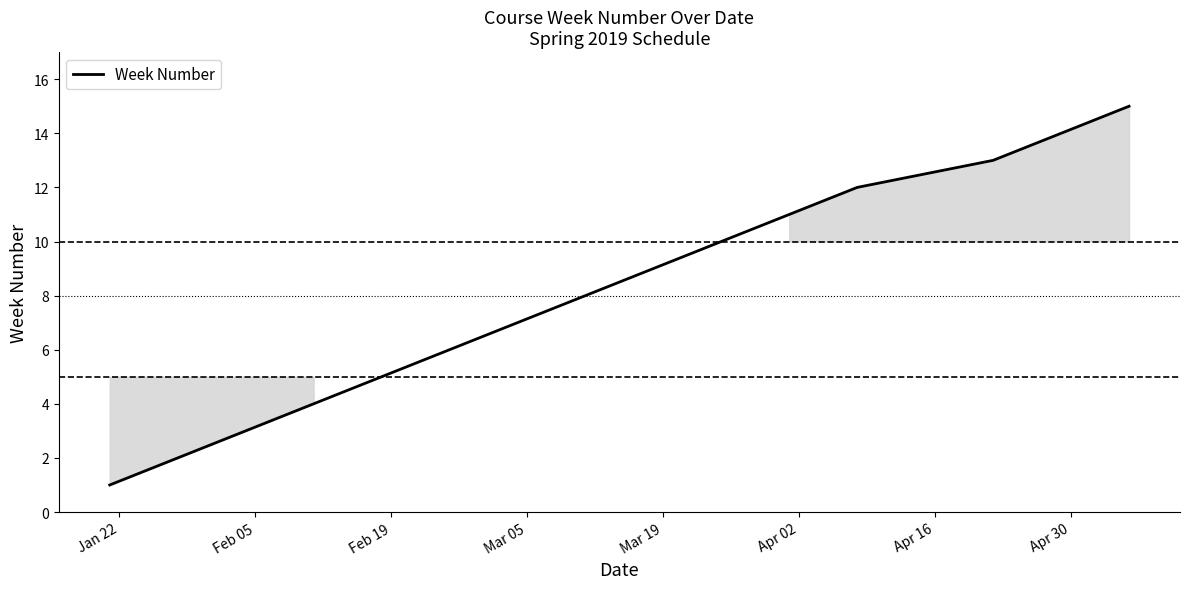

What is the difference between the maximum and minimum values?

14